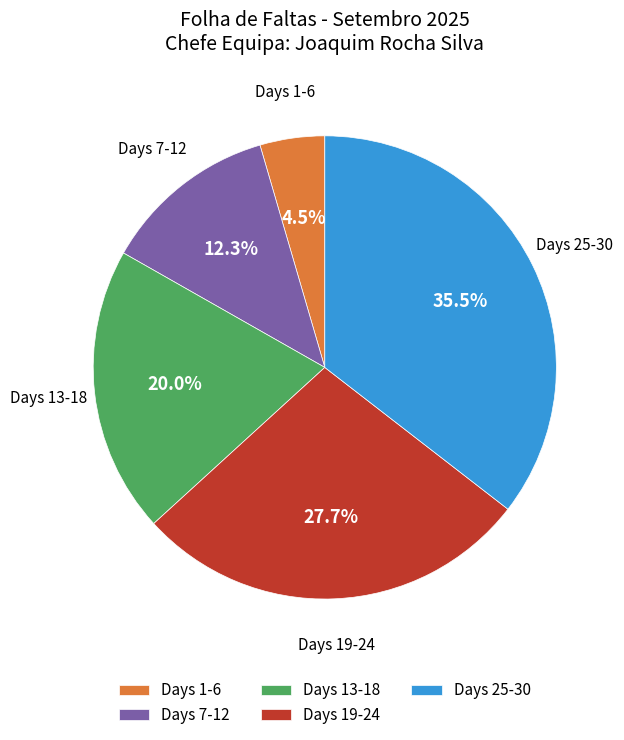

Which slice is the largest?

Days 25-30